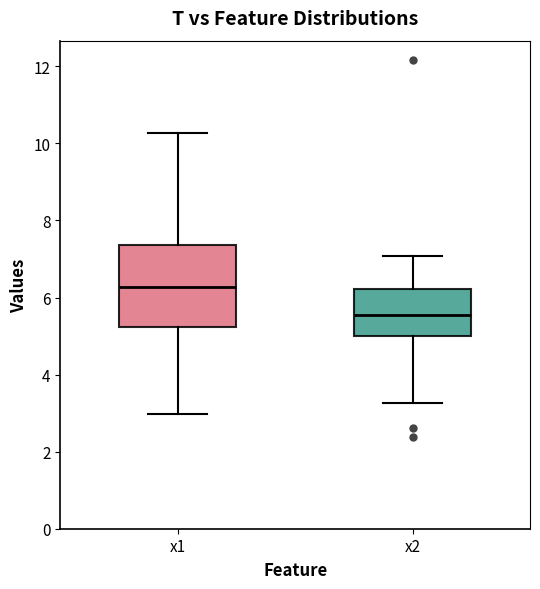

Which box is the tallest, from its lower edge to its upper edge?

x1